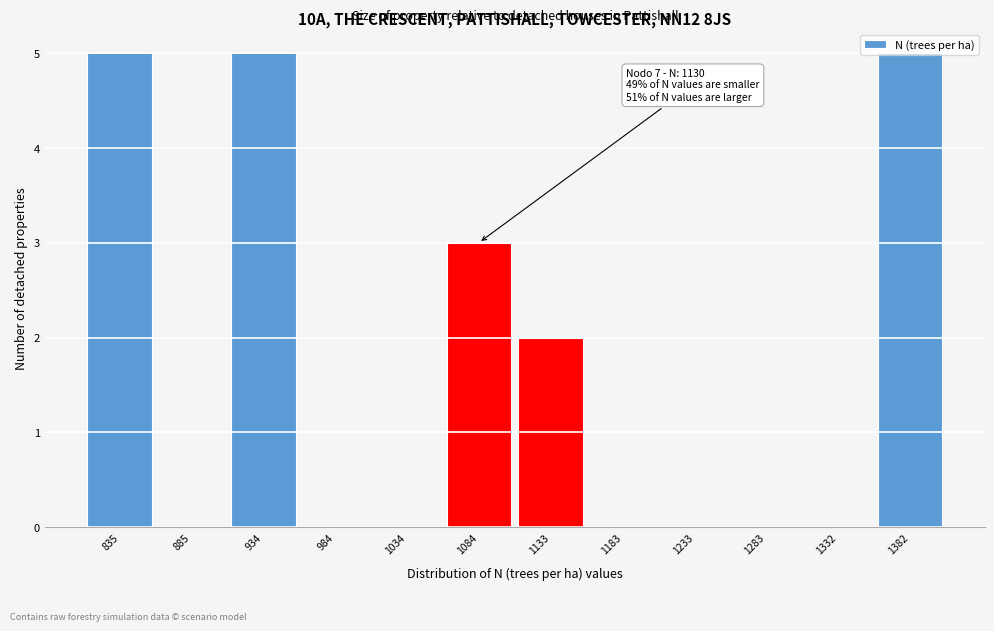

What is the maximum value shown in the chart?

5